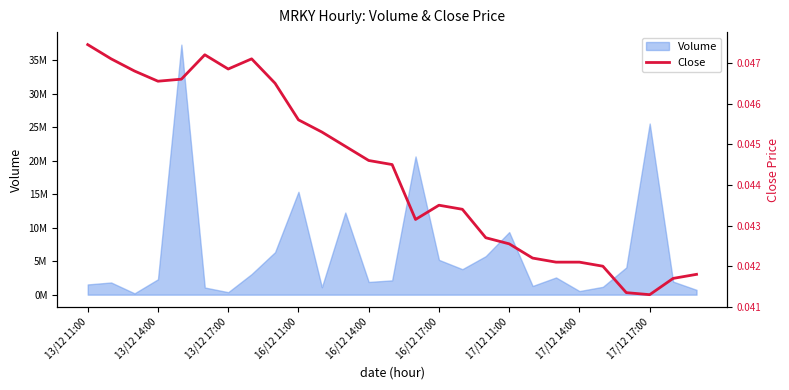

True or false: there are more than 0 points higher than both neighbors.

True